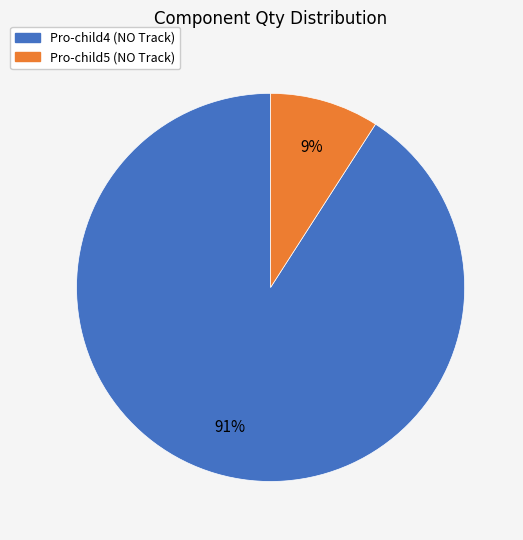

What percentage is the Pro-child5 (NO Track) slice, to the nearest percent?

9%